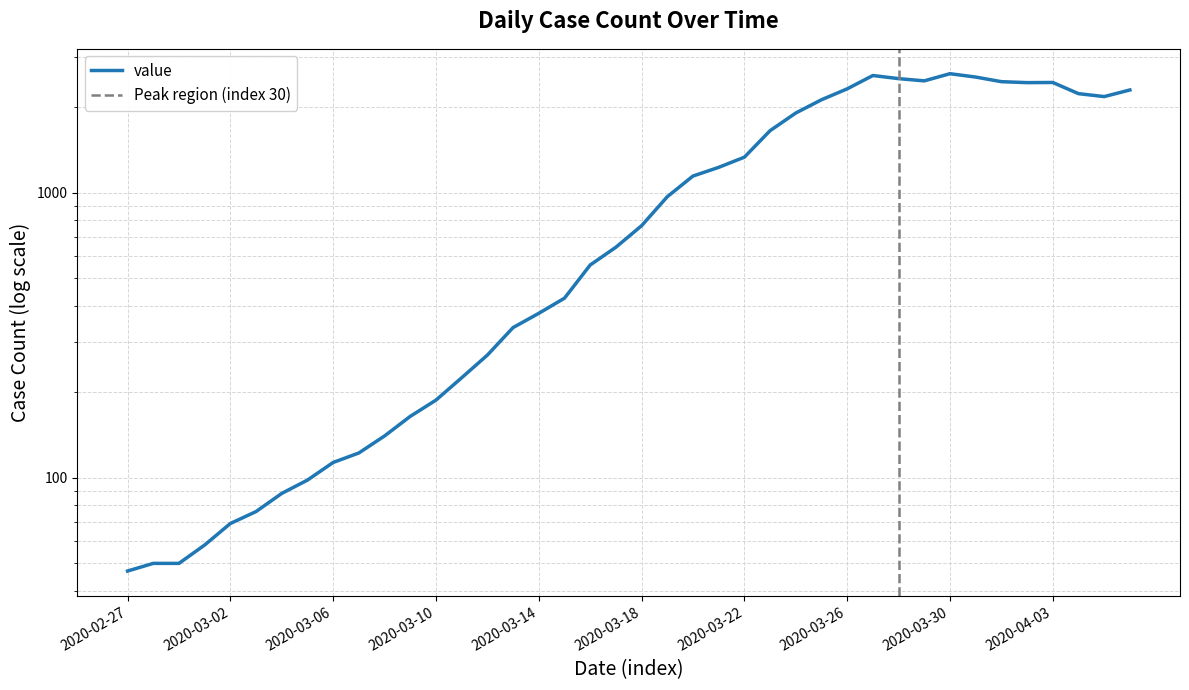

Reading left to right, list all the values displayed in this chart.

2020-02-27=47	2020-02-28=50	2020-02-29=50	2020-03-01=58	2020-03-02=69	2020-03-03=76	2020-03-04=88	2020-03-05=98	2020-03-06=113	2020-03-07=122	2020-03-08=140	2020-03-09=164	2020-03-10=187	2020-03-11=224	2020-03-12=269	2020-03-13=336	2020-03-14=377	2020-03-15=426	2020-03-16=557	2020-03-17=643	2020-03-18=765	2020-03-19=967	2020-03-20=1143	2020-03-21=1226	2020-03-22=1331	2020-03-23=1649	2020-03-24=1902	2020-03-25=2117	2020-03-26=2312	2020-03-27=2575	2020-03-28=2511	2020-03-29=2466	2020-03-30=2613	2020-03-31=2543	2020-04-01=2450	2020-04-02=2431	2020-04-03=2434	2020-04-04=2224	2020-04-05=2172	2020-04-06=2291